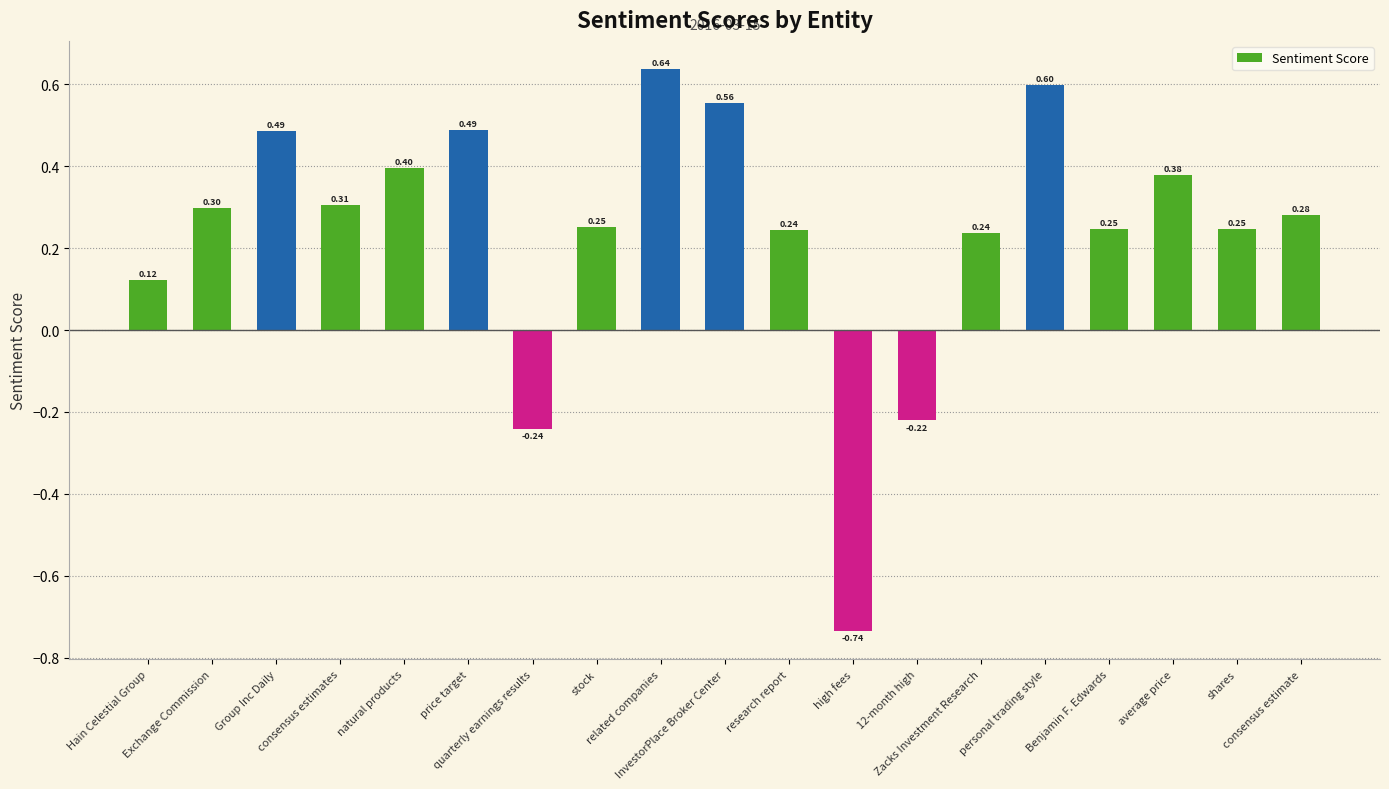

What position from the right is consensus estimates?

16